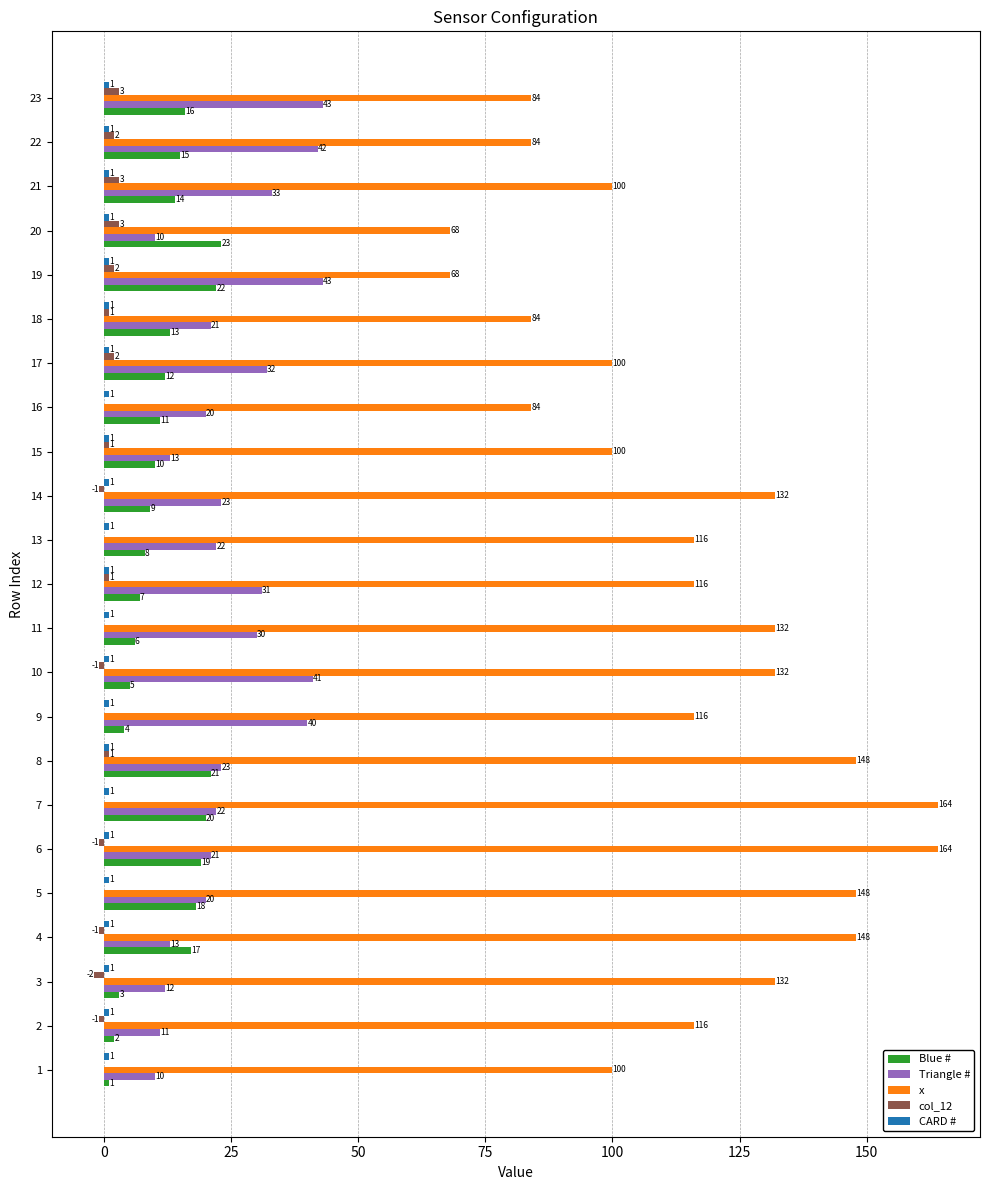

Is the value of x at 19 greater than the value of col_12 at 22?

Yes